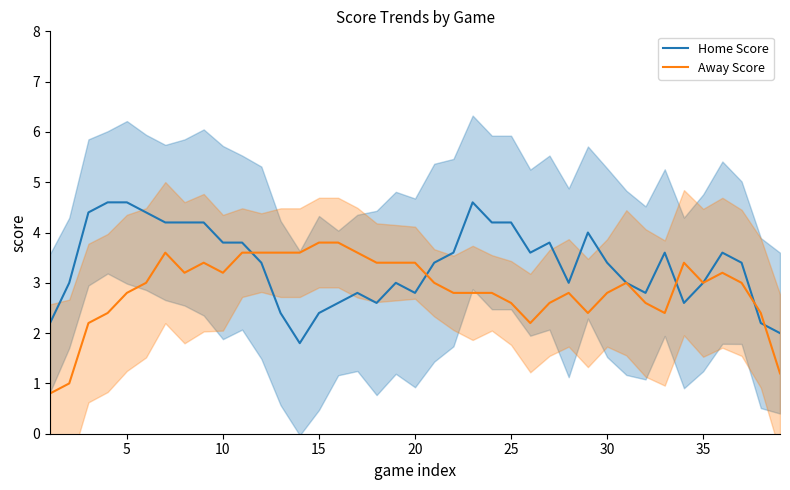

The value of Away Score at 25 is 0.7. True or false?

False